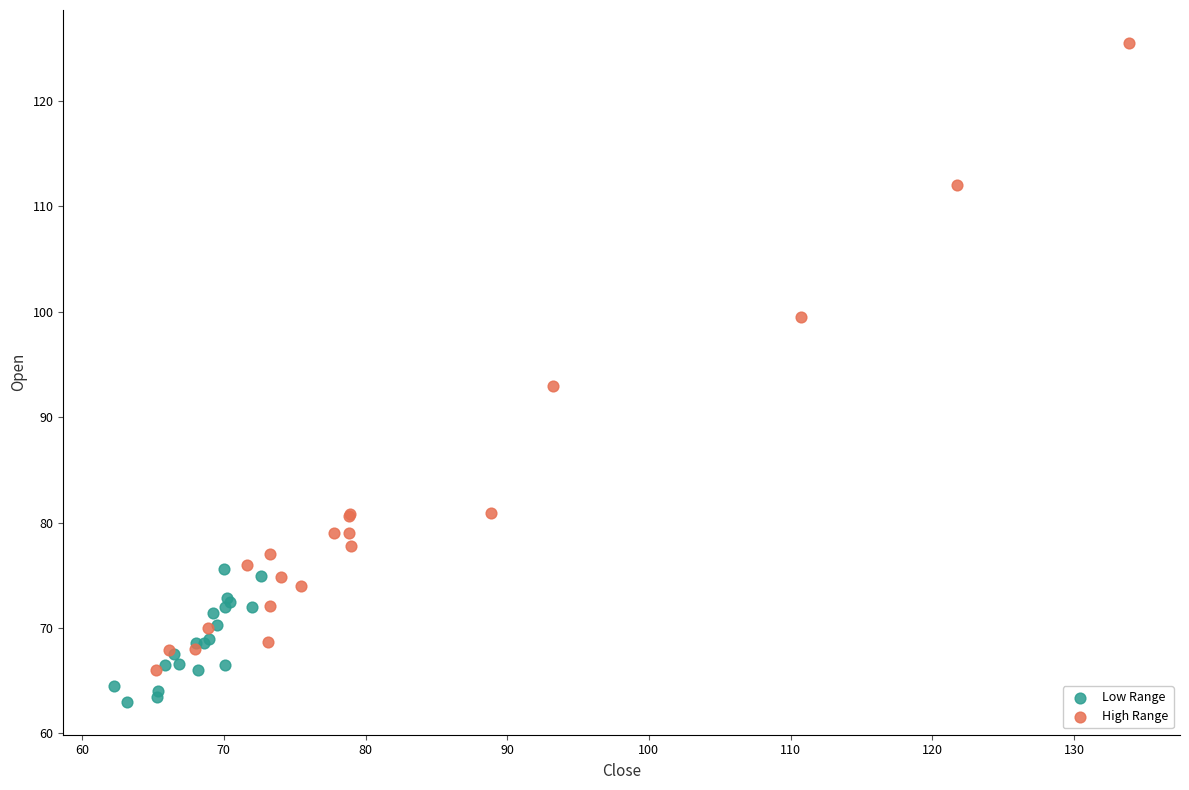

Which series reaches the maximum Y coordinate?

High Range